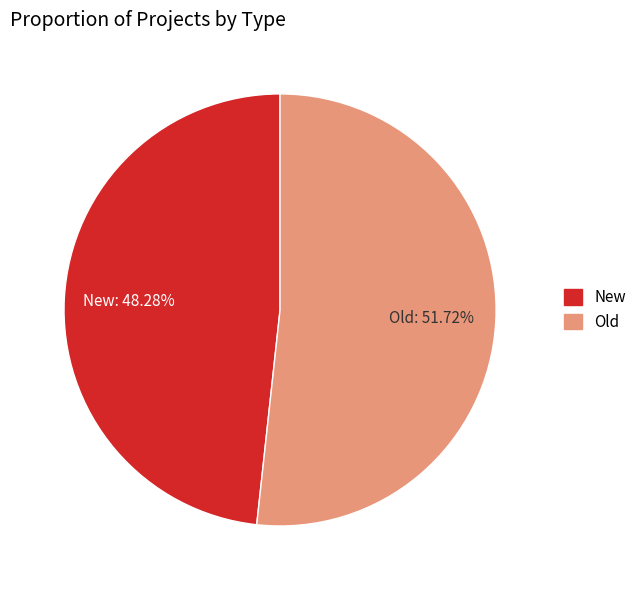

Which has a higher value, New or Old?

Old